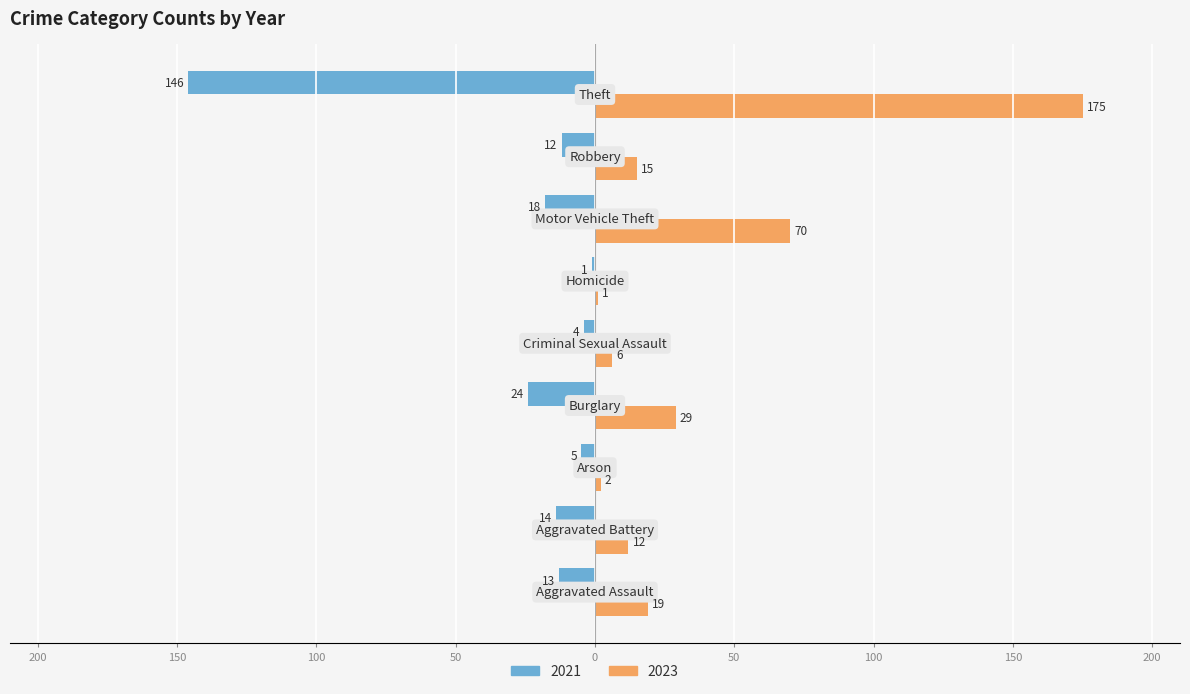

What position from the right is Criminal Sexual Assault?

5